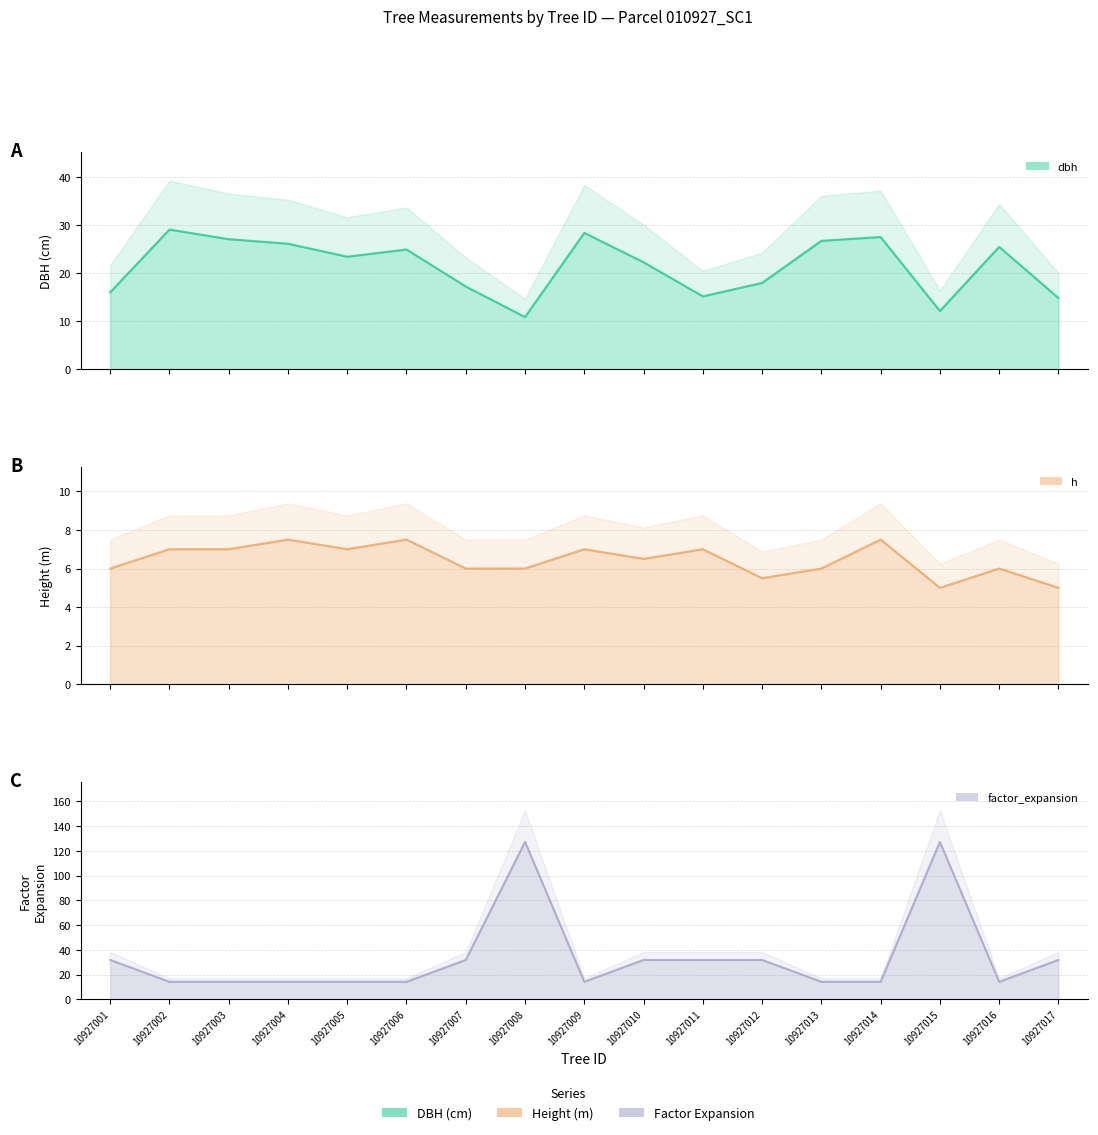

Reading left to right, list all the values displayed in this chart.

dbh: 10927001=16.1	10927002=29.1	10927003=27.1	10927004=26.1	10927005=23.4	10927006=24.9	10927007=17.2	10927008=10.9	10927009=28.4	10927010=22.3	10927011=15.2	10927012=18.0	10927013=26.8	10927014=27.6	10927015=12.2	10927016=25.5	10927017=14.8
h: 10927001=6.0	10927002=7.0	10927003=7.0	10927004=7.5	10927005=7.0	10927006=7.5	10927007=6.0	10927008=6.0	10927009=7.0	10927010=6.5	10927011=7.0	10927012=5.5	10927013=6.0	10927014=7.5	10927015=5.0	10927016=6.0	10927017=5.0
factor_expansion: 10927001=31.8	10927002=14.2	10927003=14.2	10927004=14.2	10927005=14.2	10927006=14.2	10927007=31.8	10927008=127.3	10927009=14.2	10927010=31.8	10927011=31.8	10927012=31.8	10927013=14.2	10927014=14.2	10927015=127.3	10927016=14.2	10927017=31.8